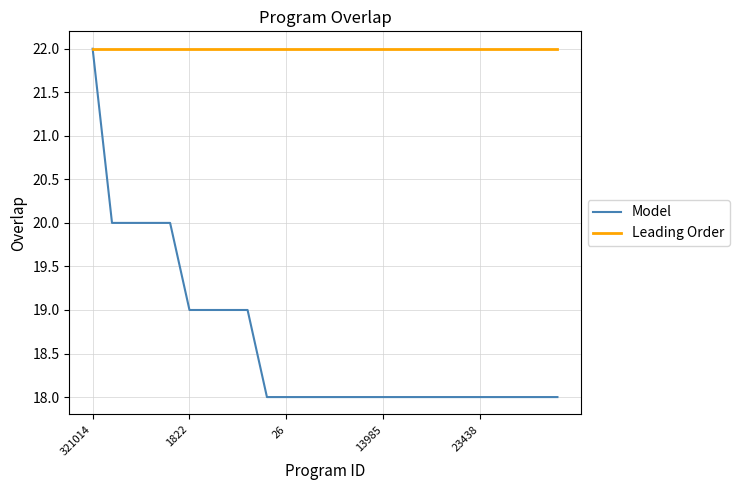

Which series has the widest spread of values?

Model